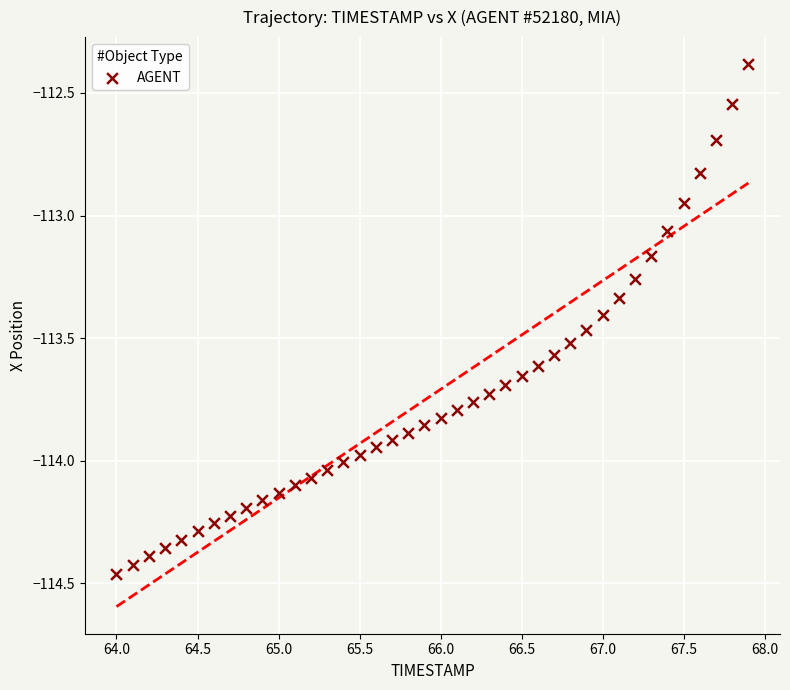

What is the range of Y values (max minus min)?

2.1